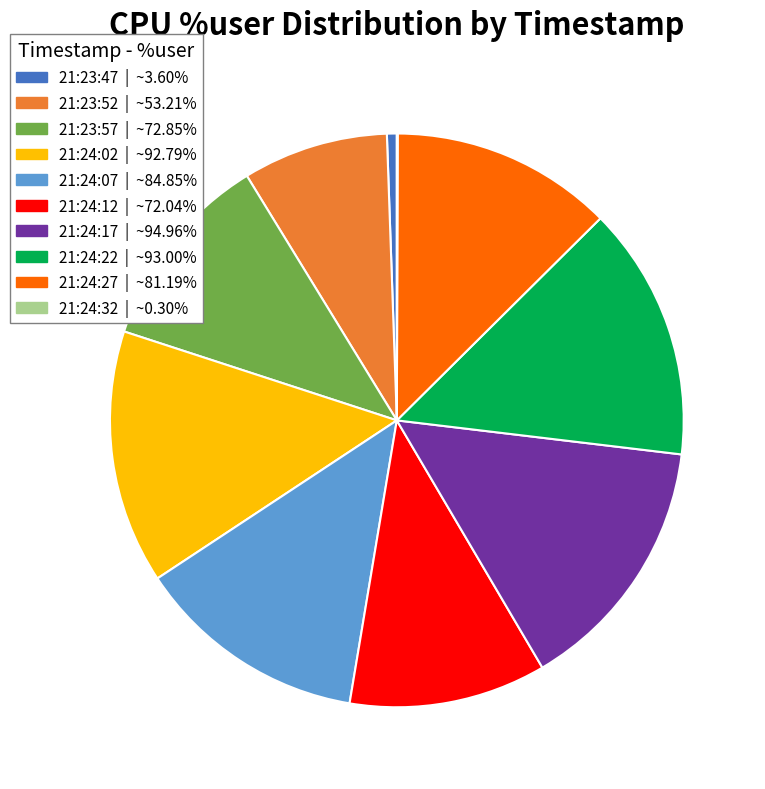

What is the ratio of the value at 21:23:57 to the value at 21:24:02?

0.8